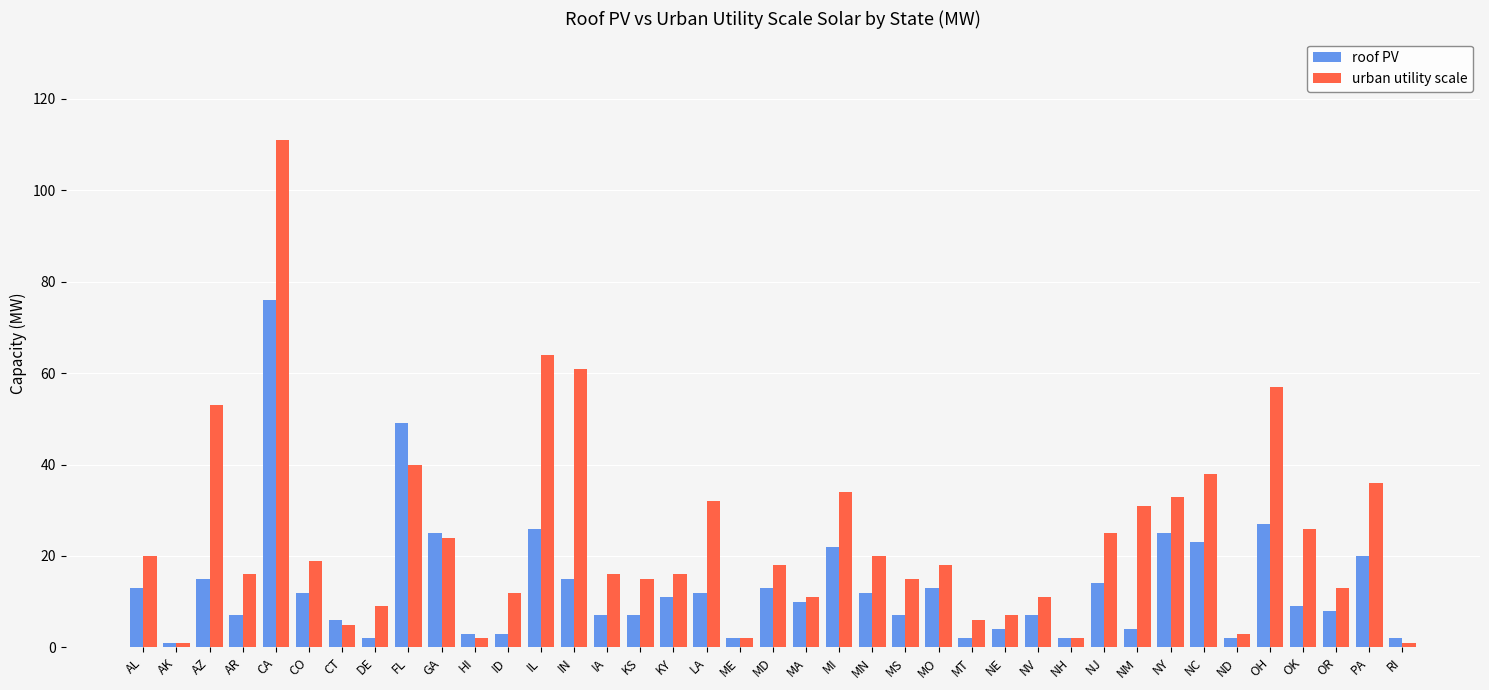

How many data points in urban utility scale are less than 18?

19